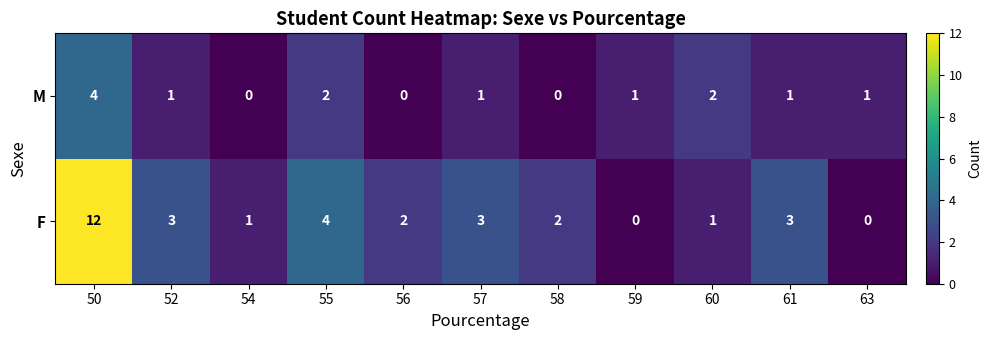

What is the greatest value displayed?

12